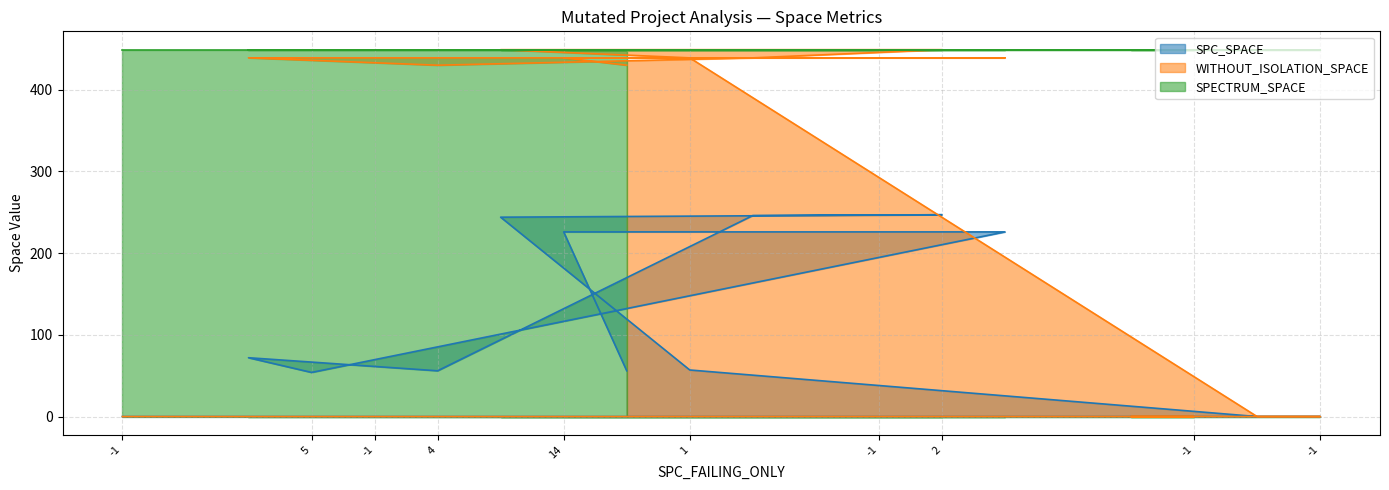

Reading right to left, what are all the values shown in this chart?

SPC_SPACE: -1=0	-1=0	-1=0	-1=0	-1=0	5=226	2=247	-1=0	-1=0	2=246	1=57	16=56	14=226	2=244	4=56	-1=0	5=54	5=72	-1=0	-1=0
WITHOUT_ISOLATION_SPACE: -1=0	-1=0	-1=0	-1=0	-1=0	5=439	2=449	-1=0	-1=0	2=439	1=439	16=430	14=439	2=449	4=430	-1=0	5=439	5=439	-1=0	-1=0
SPECTRUM_SPACE: -1=449	-1=449	-1=449	-1=449	-1=449	5=449	2=449	-1=449	-1=449	2=449	1=449	16=449	14=449	2=449	4=449	-1=449	5=449	5=449	-1=449	-1=449